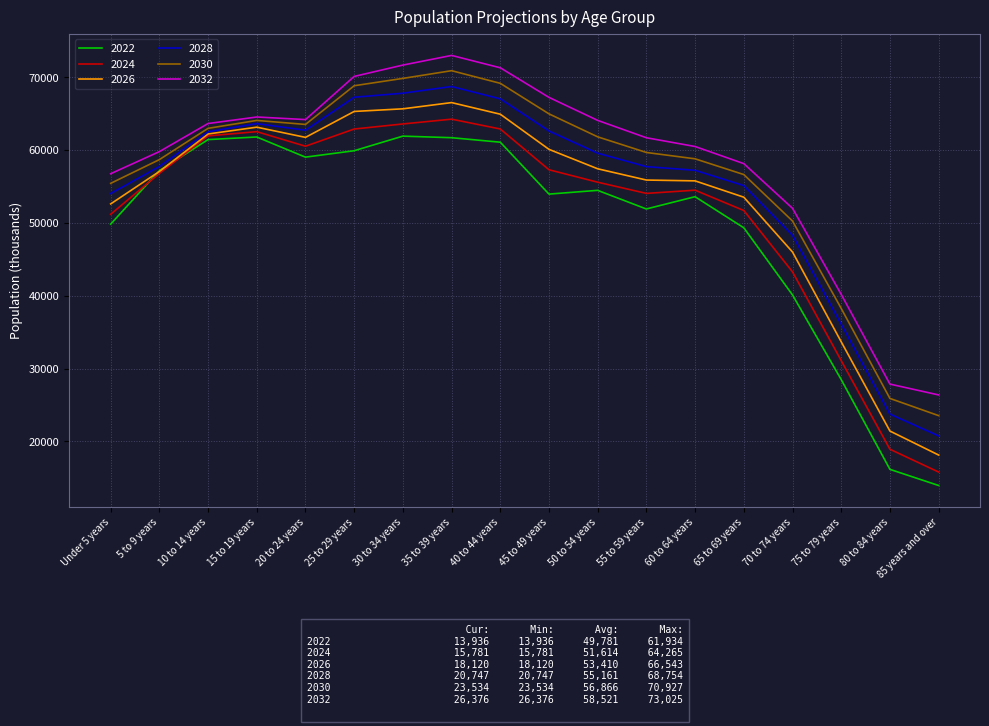

What is the approximate value of 2026 at 25 to 29 years?

65326